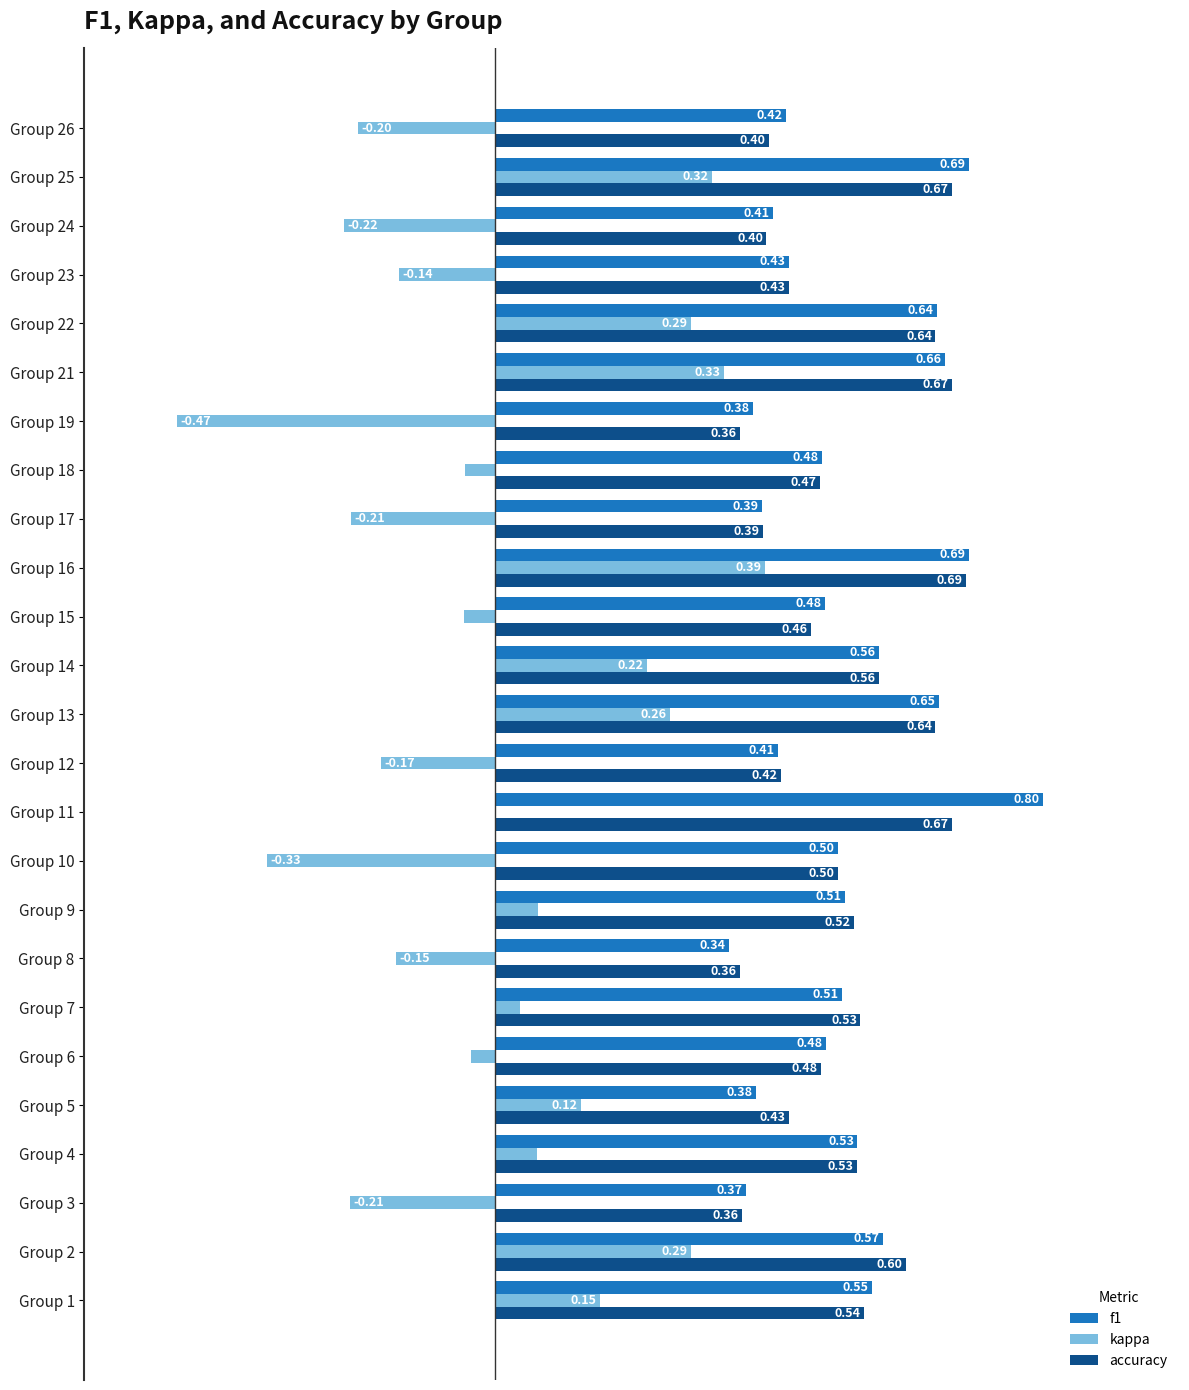

Between Group 1 and Group 18, which series saw the biggest shift?

kappa